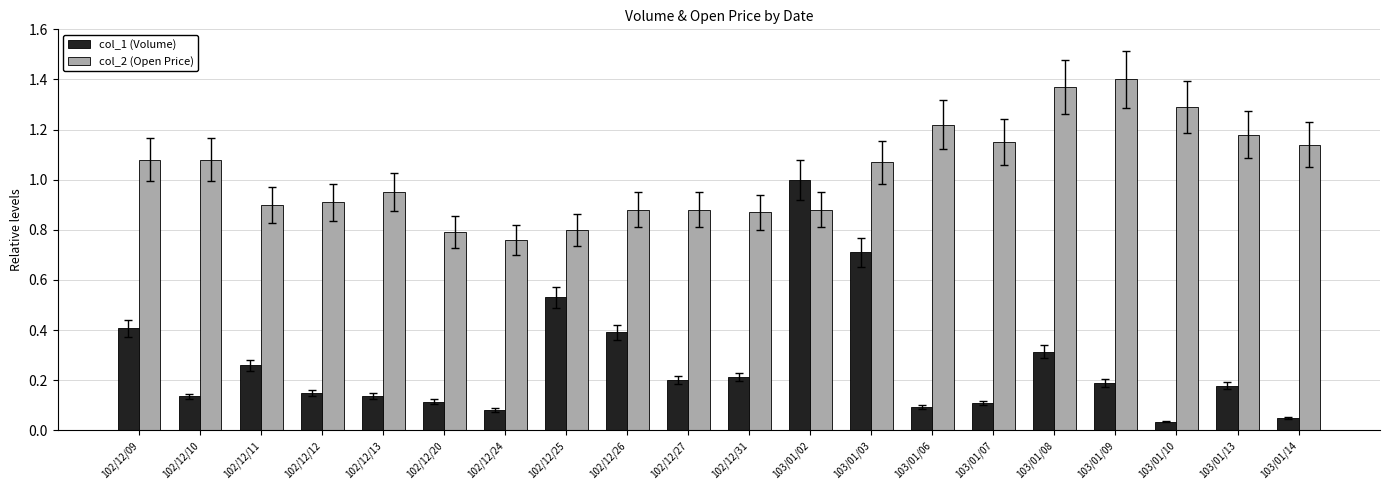

What are all the series names shown in the legend?

col_1 (Volume), col_2 (Open Price)